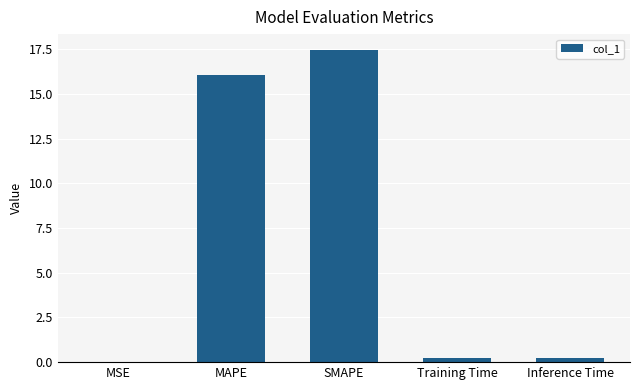

What is the sum of all values?

34.0